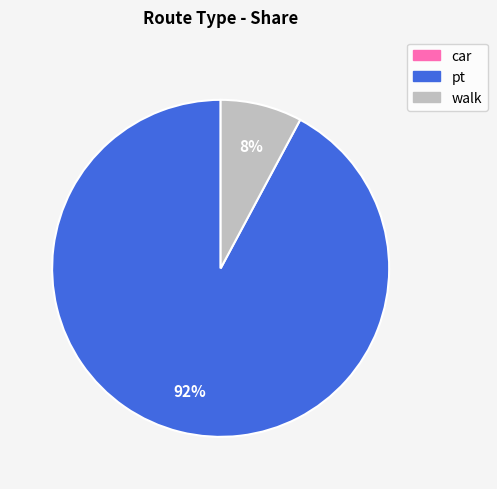

To the nearest percent, what portion does walk represent?

8%